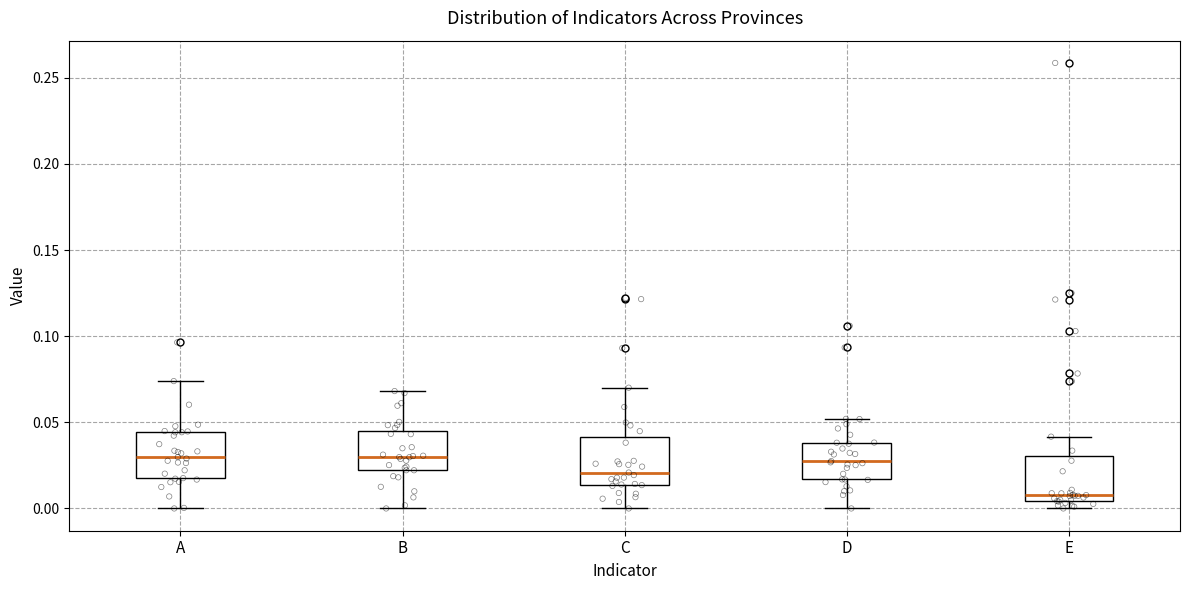

Where does the median line of the box for B sit on the y-axis? The values are not printed on the chart, so give them approximately, as read against the axis.

0.030